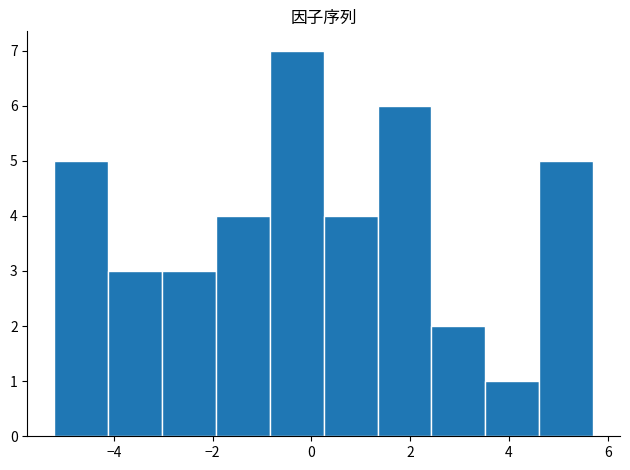

Reading left to right, list every bar in this chart as the range it spans on the x-axis followed by its height. Neither the bar edges nor the heights are printed on the chart, so give them approximately, as read against the axes.

-5.2 to -4.2: 5
-4.2 to -3.0: 3
-3.0 to -2.0: 3
-2.0 to -0.8: 4
-0.8 to 0.2: 7
0.2 to 1.4: 4
1.4 to 2.4: 6
2.4 to 3.6: 2
3.6 to 4.6: 1
4.6 to 5.8: 5